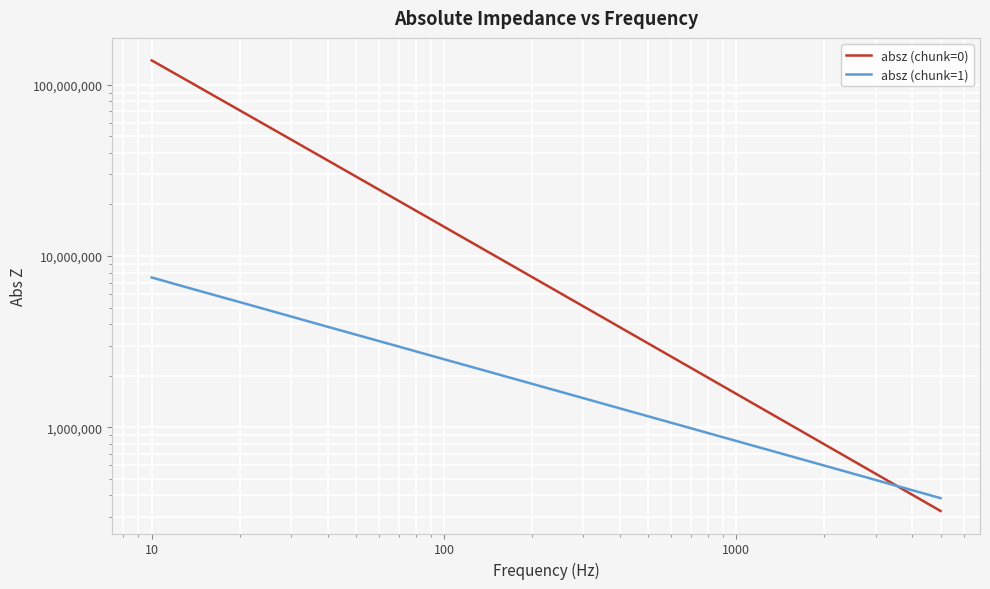

How many data points in absz (chunk=0) are less than 7940400?

10